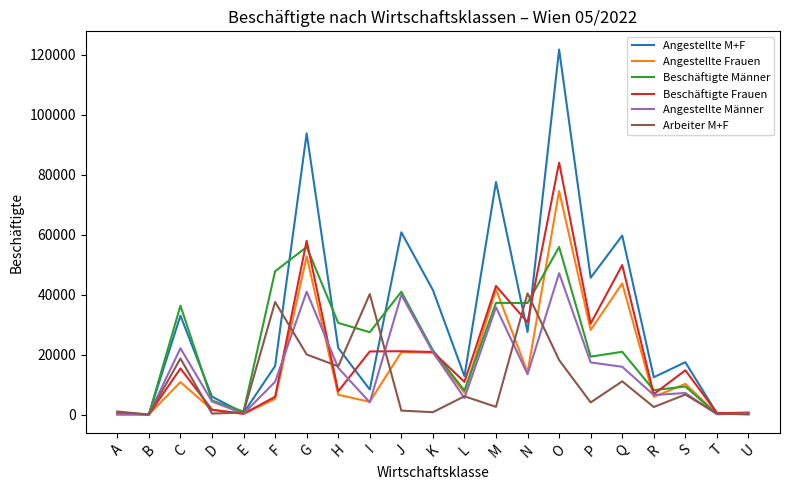

List the series in order of their peak value, lowest first.

Arbeiter M+F, Angestellte Männer, Beschäftigte Männer, Angestellte Frauen, Beschäftigte Frauen, Angestellte M+F